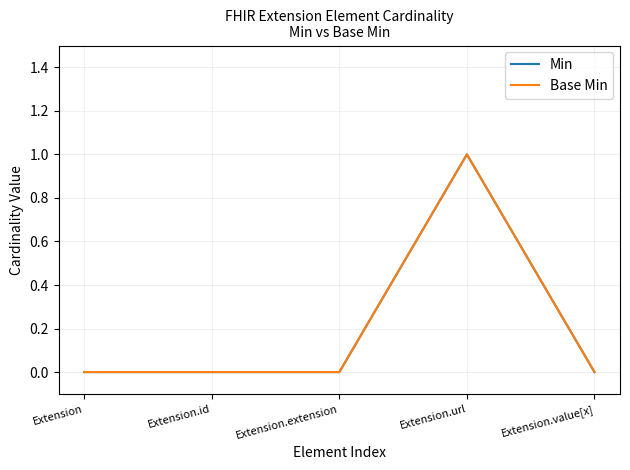

Is this an area chart (filled region under the line)?

No